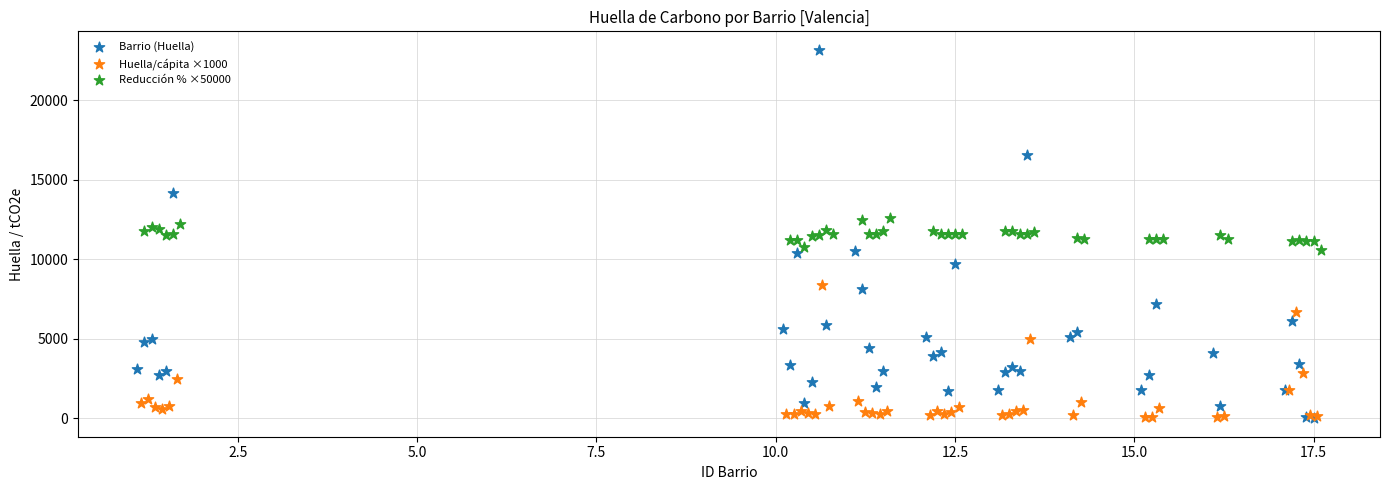

Which series reaches the maximum Y coordinate?

Barrio (Huella)